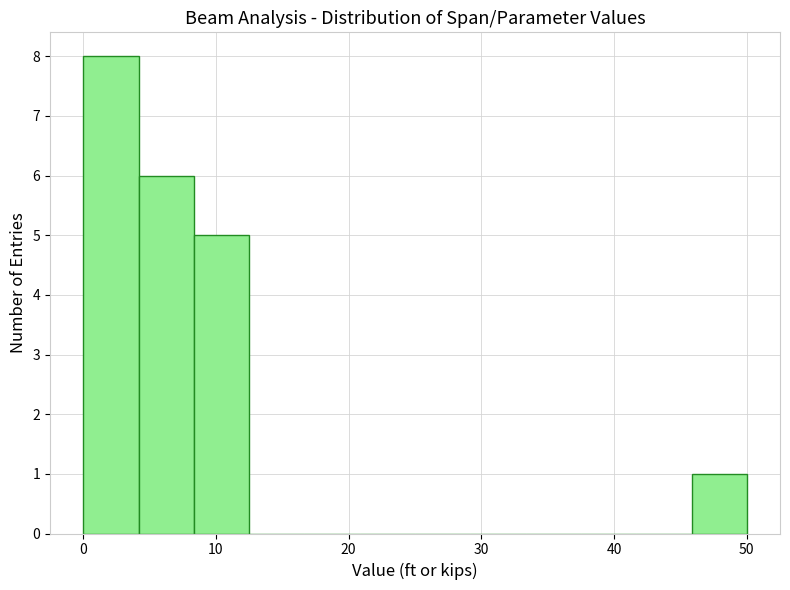

Over which range of the x-axis is the bar tallest?

0 to 4